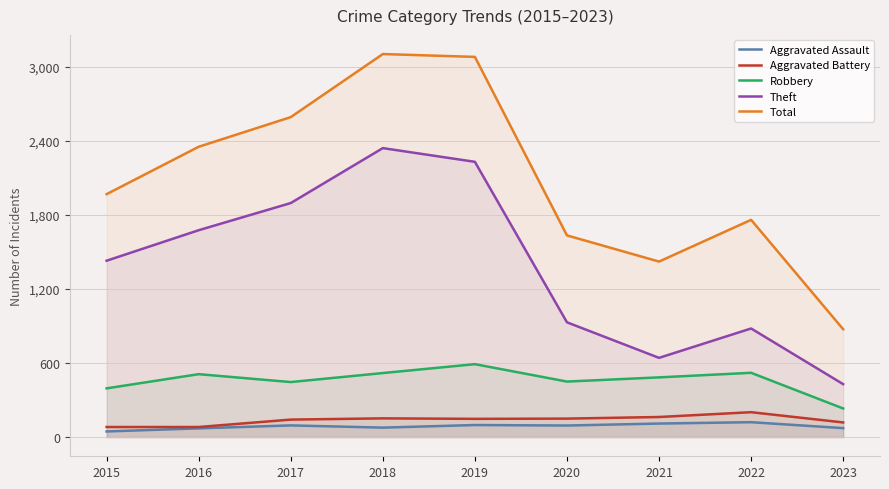

True or false: Total and Robbery cross at least once.

False